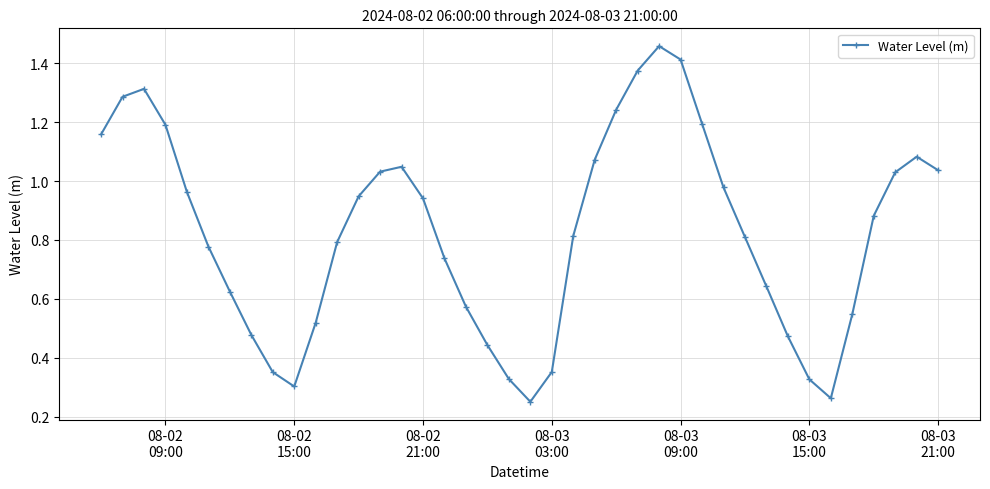

True or false: the data has more than 0 interior local peaks.

True